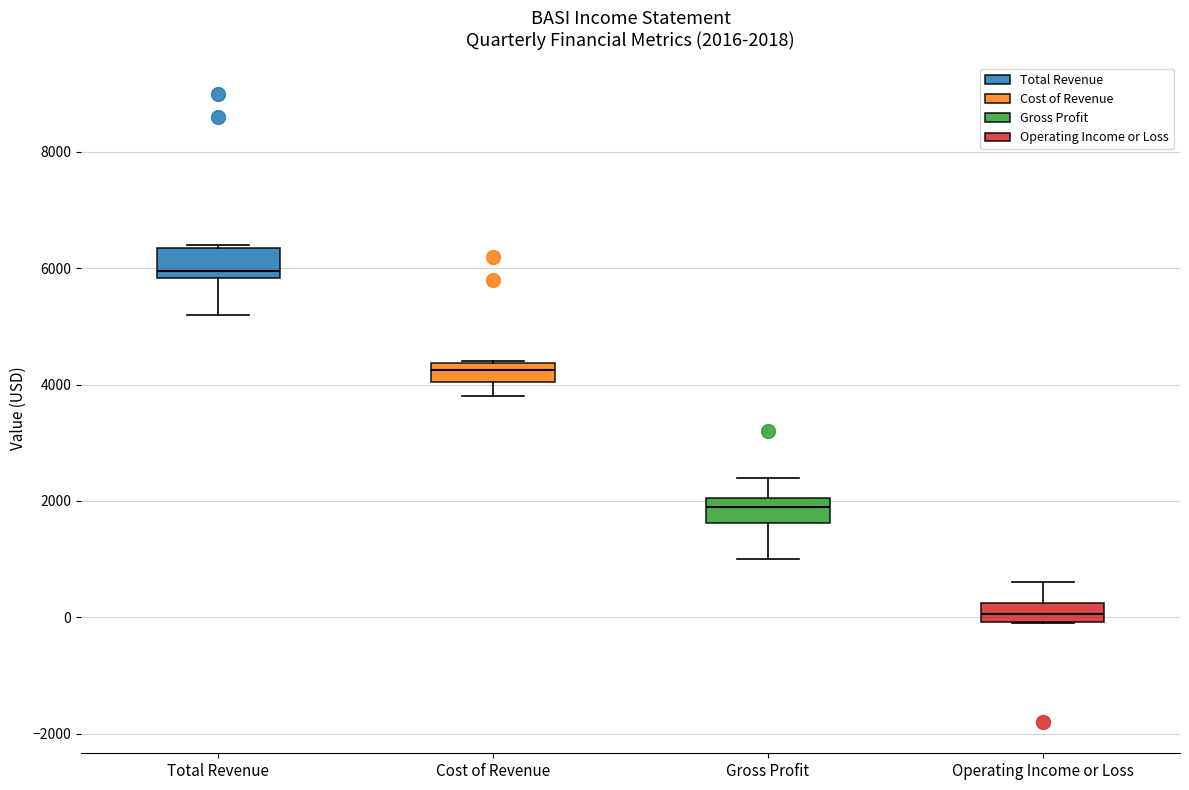

Which box has the lowest median line?

Operating Income or Loss